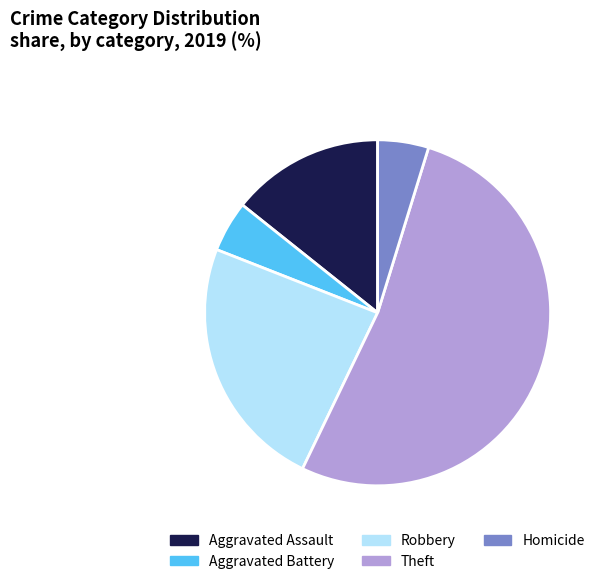

How many slices are in this pie chart?

5